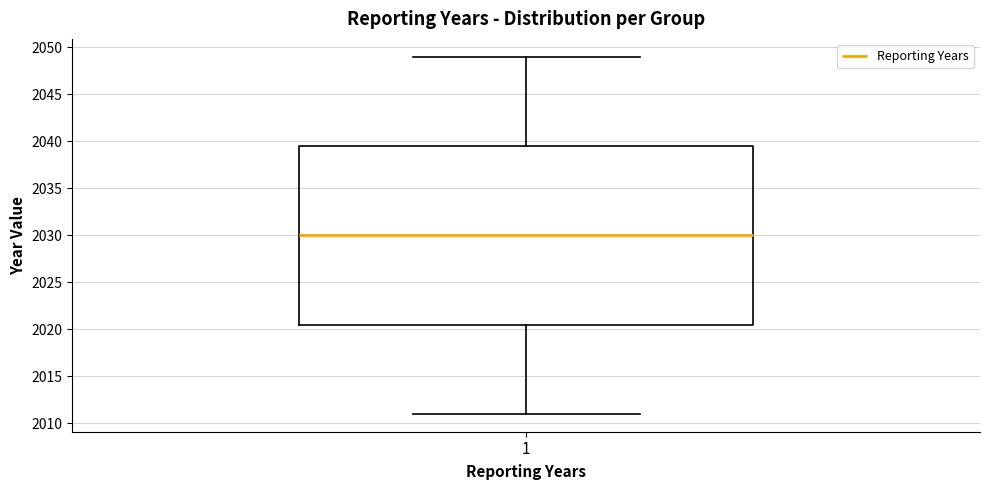

Read this box plot against the y-axis: the position of the median line, the range covered by the box, and the ends of both whiskers. The values are not printed on the chart, so give them approximately, as read against the axis.

median 2030.0, box 2020.5 to 2039.5, whiskers 2011.0 to 2049.0